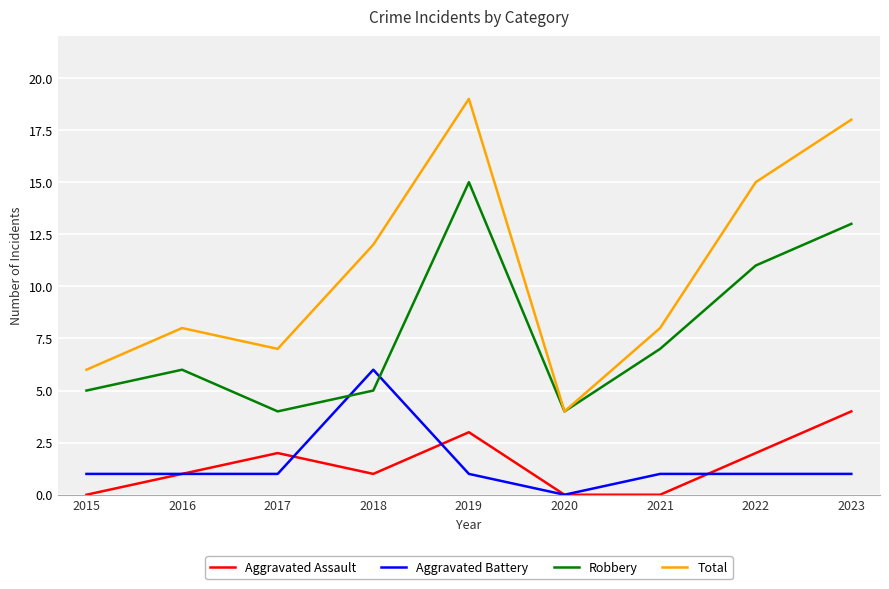

Which series has the largest total across all categories?

Total